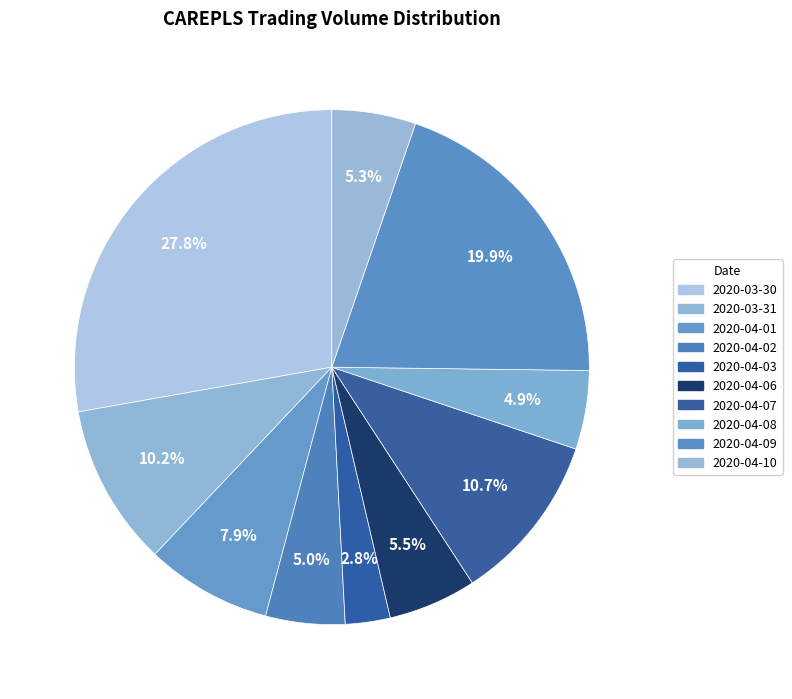

How many slices are in this pie chart?

10